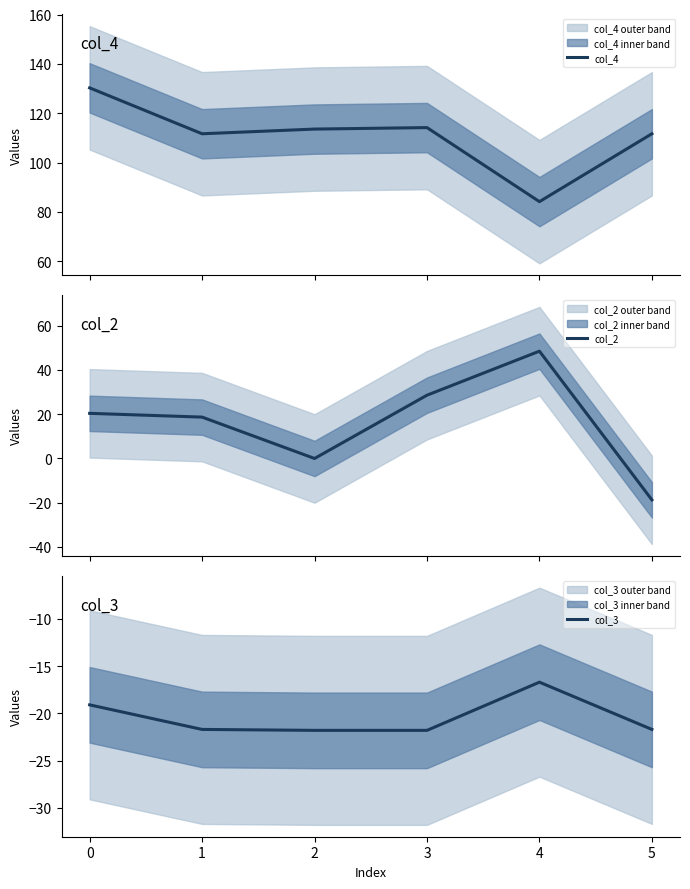

At how many categories does at least one series exceed 75?

6